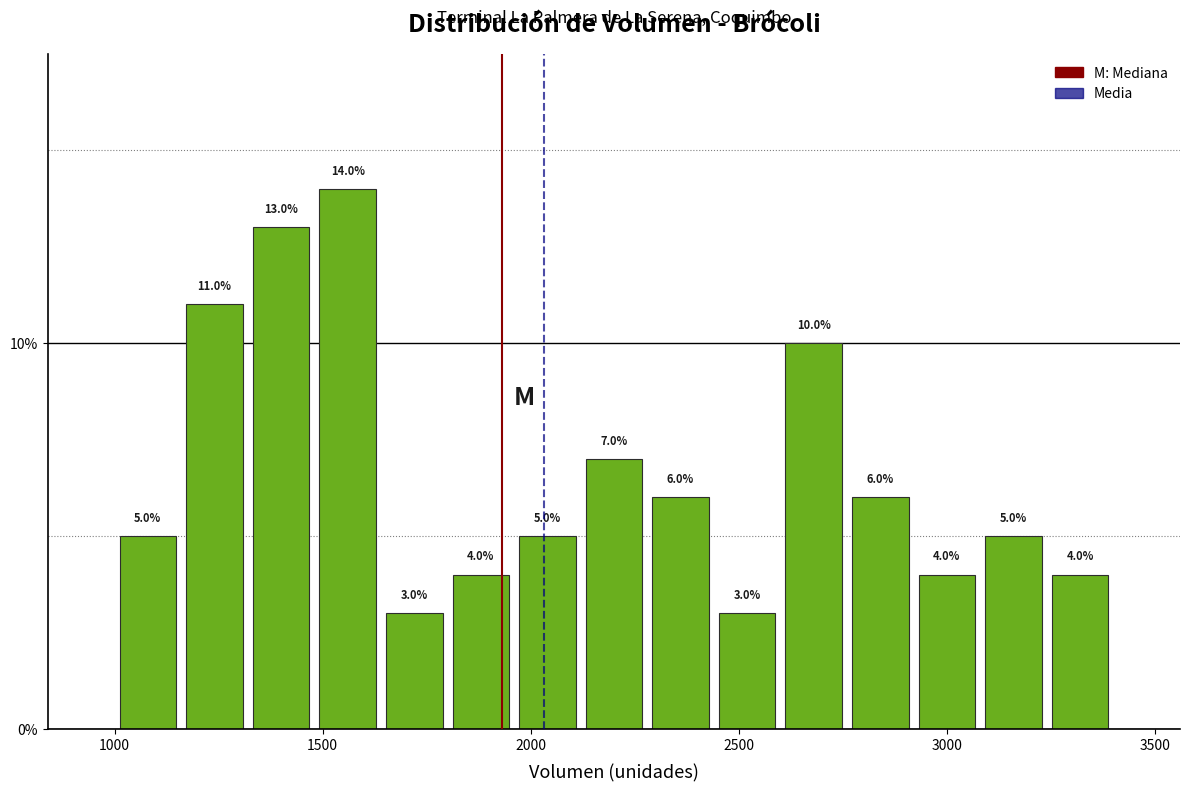

Around what value on the x-axis is the tallest bar? Give the approximate position of its centre, as read against the axis.

1550